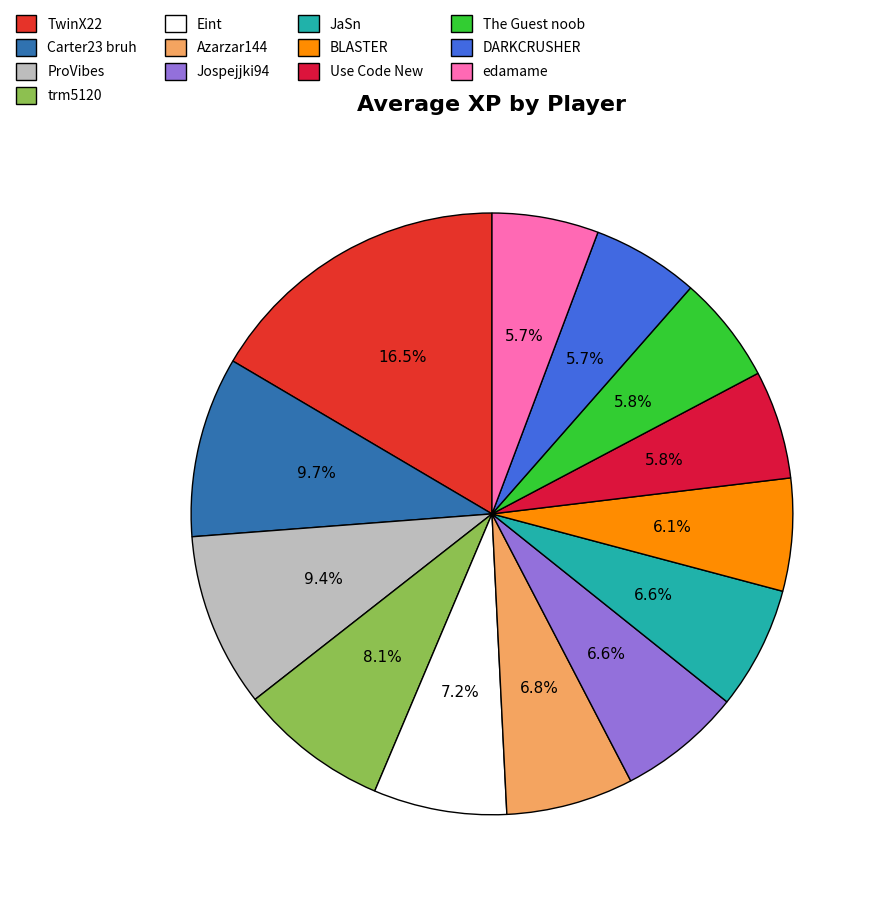

Count the number of slices in the pie.

13